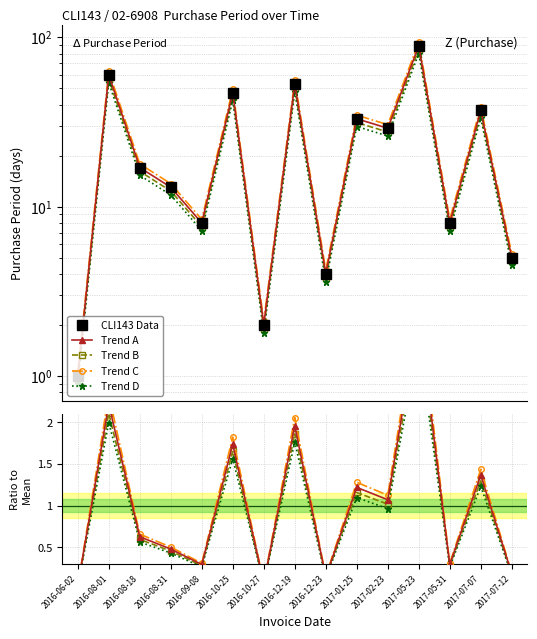

Rank the categories by value from lowest to highest.

2016-06-02, 2016-10-27, 2016-12-23, 2017-07-12, 2016-09-08, 2017-05-31, 2016-08-31, 2016-08-18, 2017-02-23, 2017-01-25, 2017-07-07, 2016-10-25, 2016-12-19, 2016-08-01, 2017-05-23